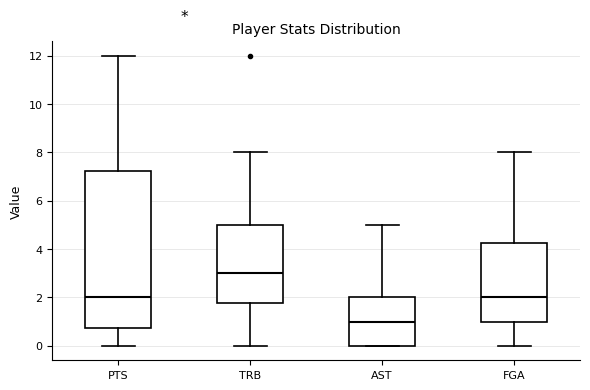

Comparing the boxes themselves (not the whiskers), which one is the tallest?

PTS